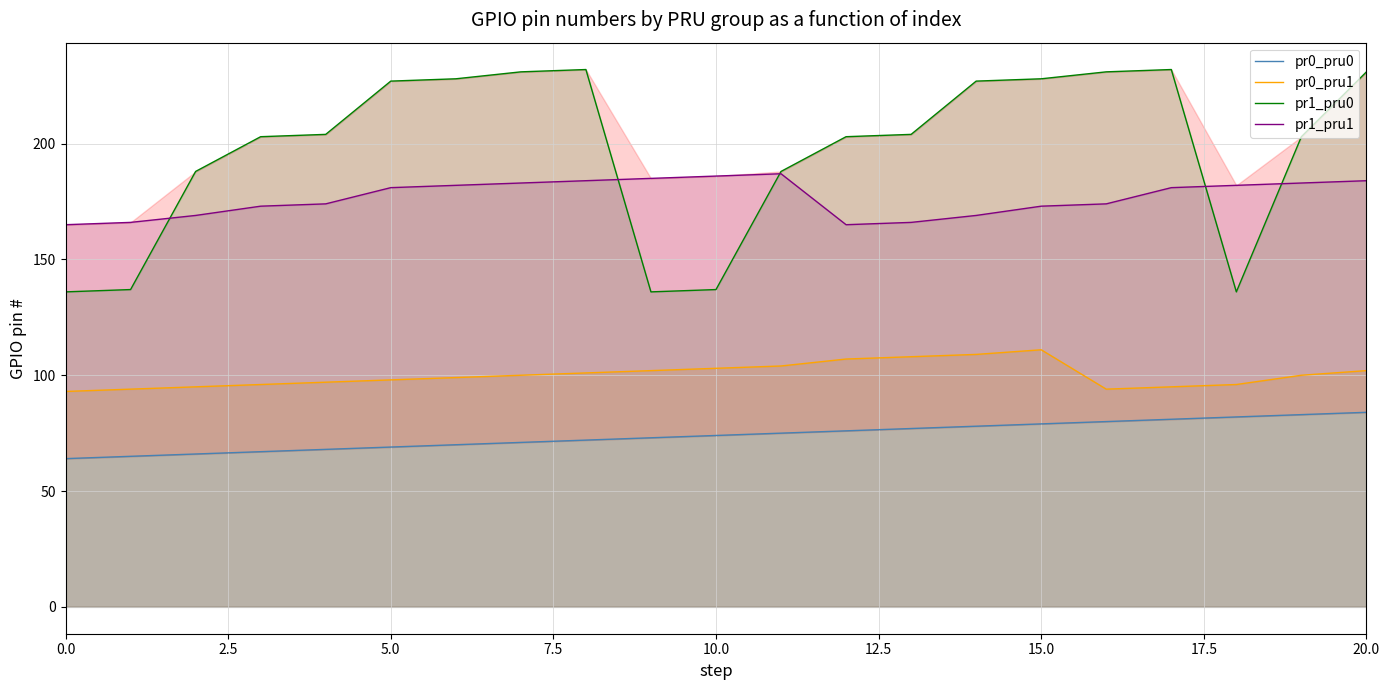

The value of pr0_pru1 at 5.0 is 30. True or false?

False